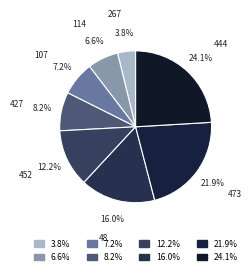

Is the sum of 452 and 444 greater than half?

No